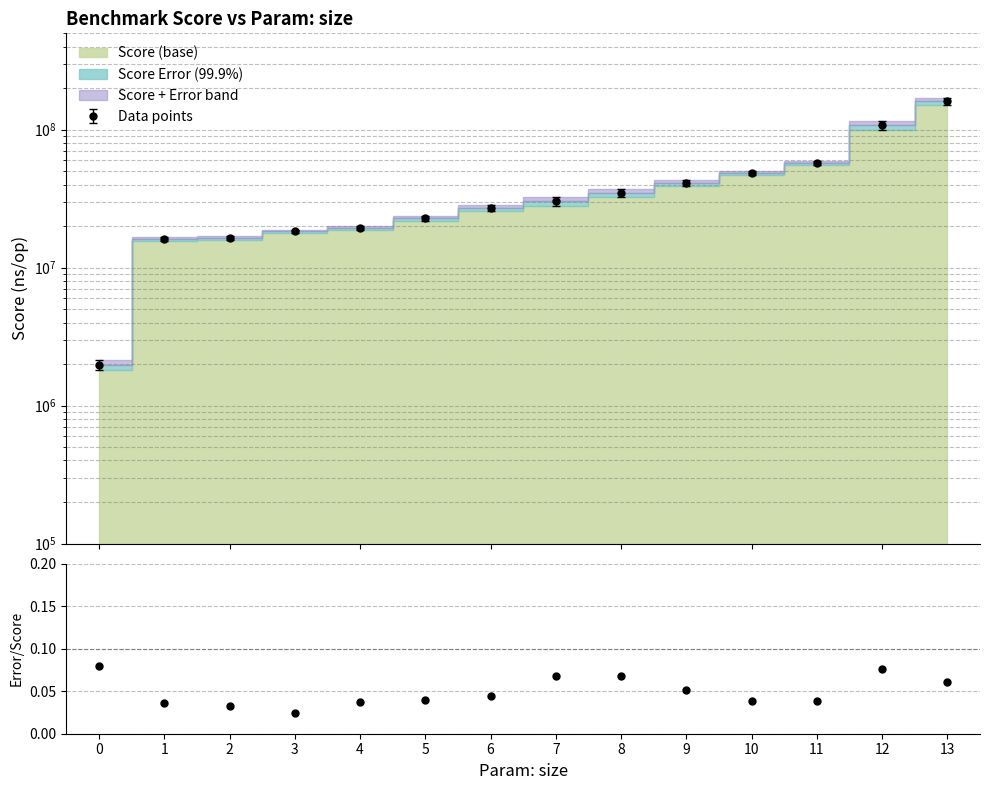

Reading left to right, transcribe all the data shown in this chart.

1981260.8	16075763.3	16472909.0	18344486.1	19451674.7	22760571.4	27087623.2	30251034.4	34736392.1	41060482.2	48503070.7	57636061.1	107855858.4	160673551.8